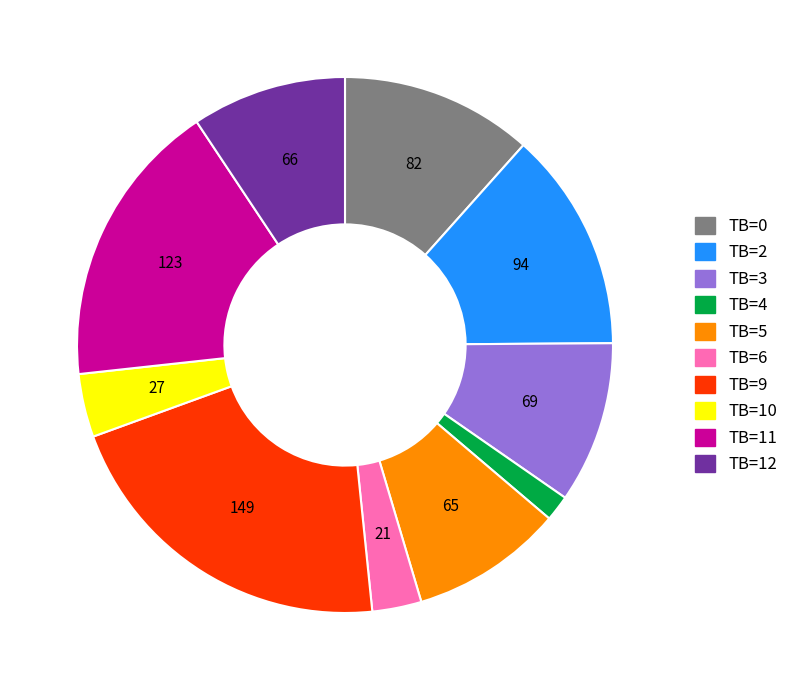

Is it true that TB=12 is 9% of the pie?

True